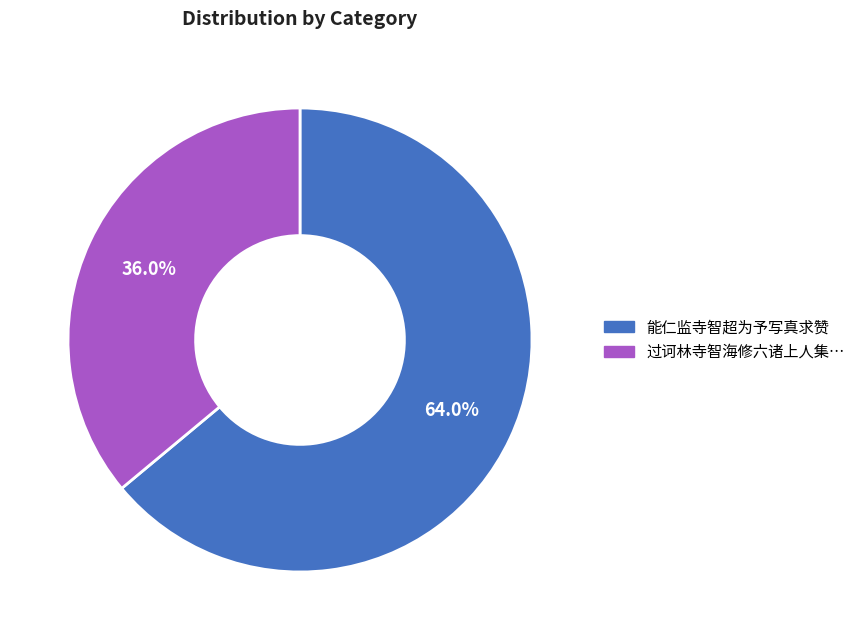

Is there a majority slice in this chart?

Yes